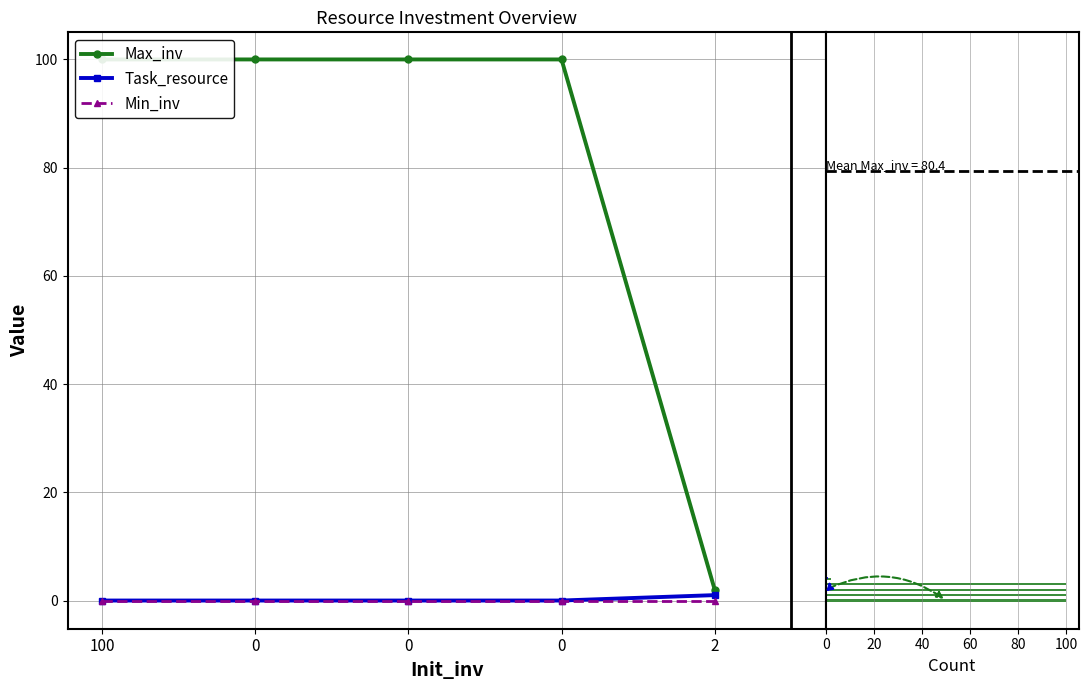

Which series changed the most between 0 and 2?

Max_inv